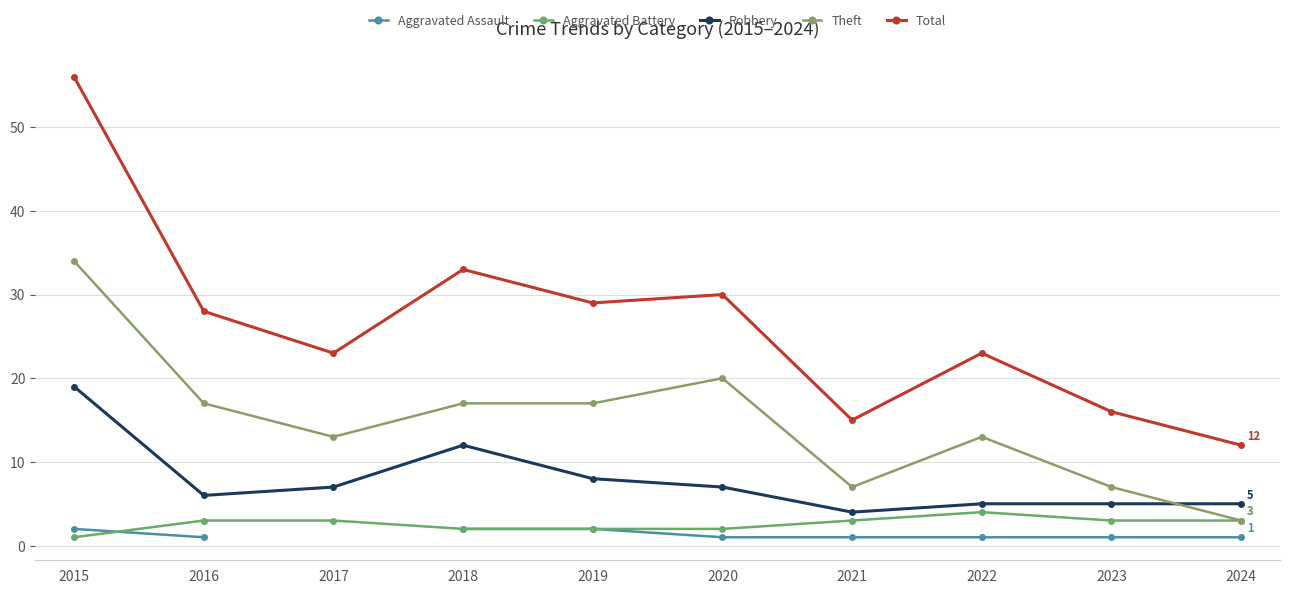

How many intersections are there between Theft and Robbery?

1